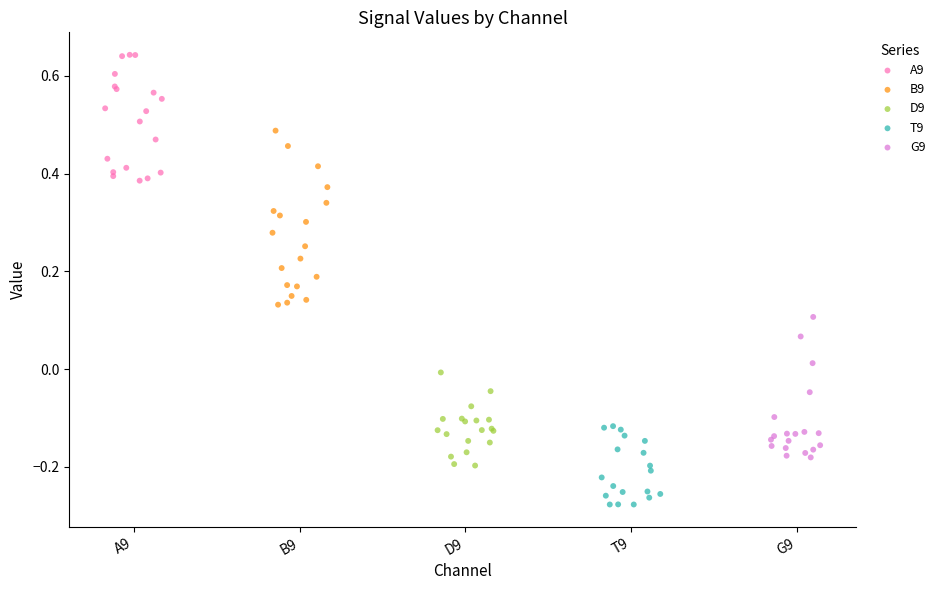

Which series has the largest Y range (max minus min)?

B9